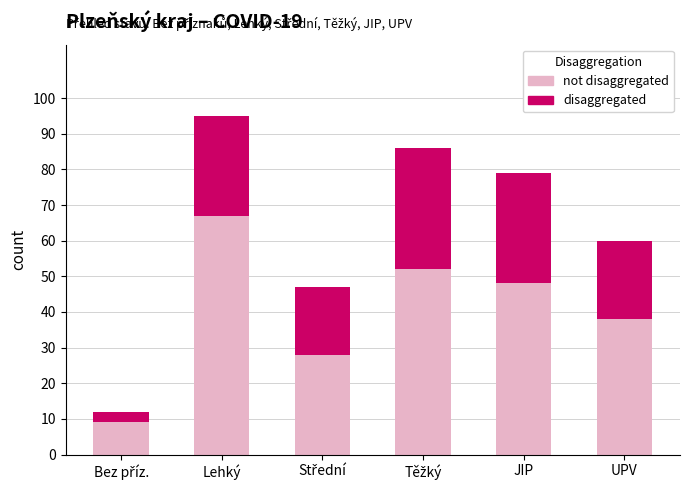

What is the total value across all series at Lehký?

95